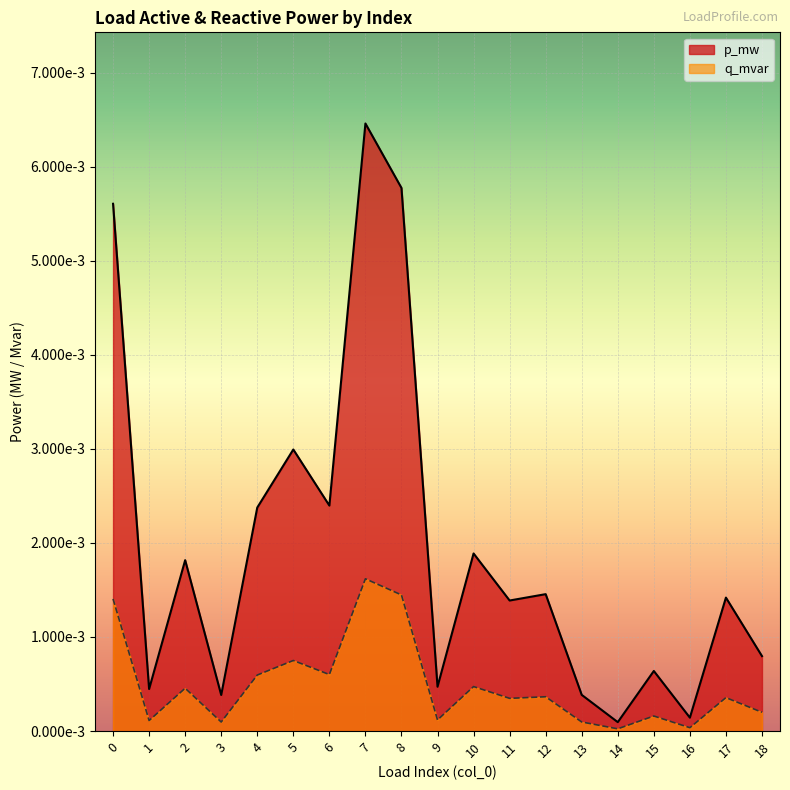

True or false: p_mw has more than 1 points higher than both neighbors.

True